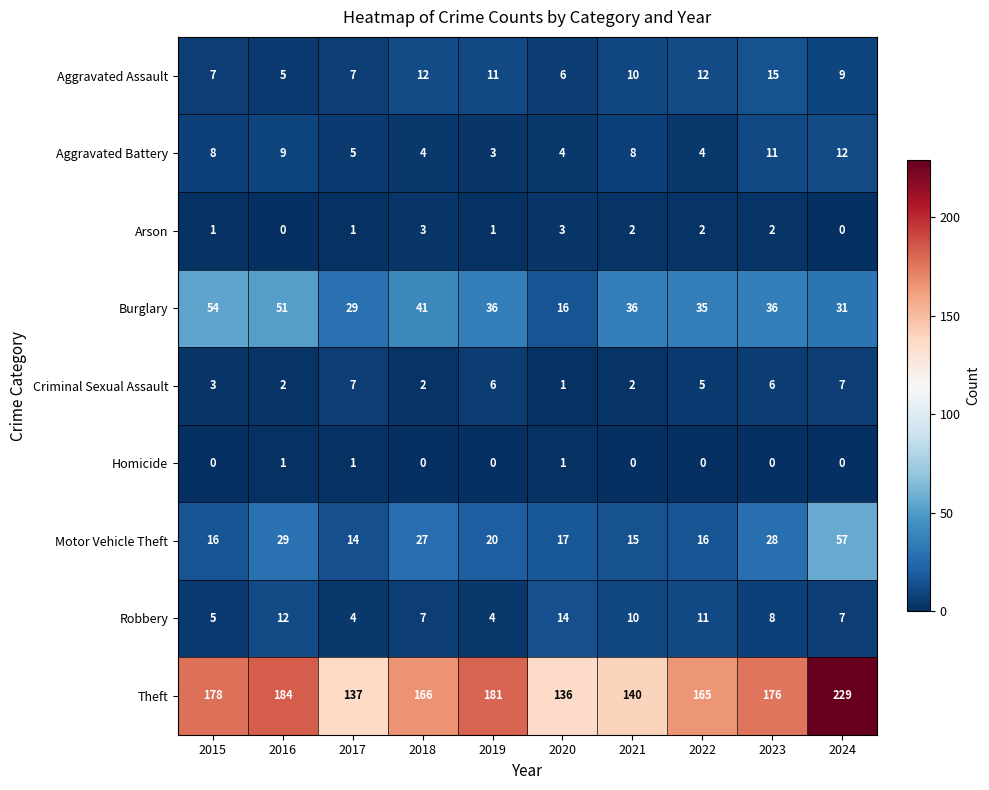

What is the average value of the Aggravated Battery series?

7